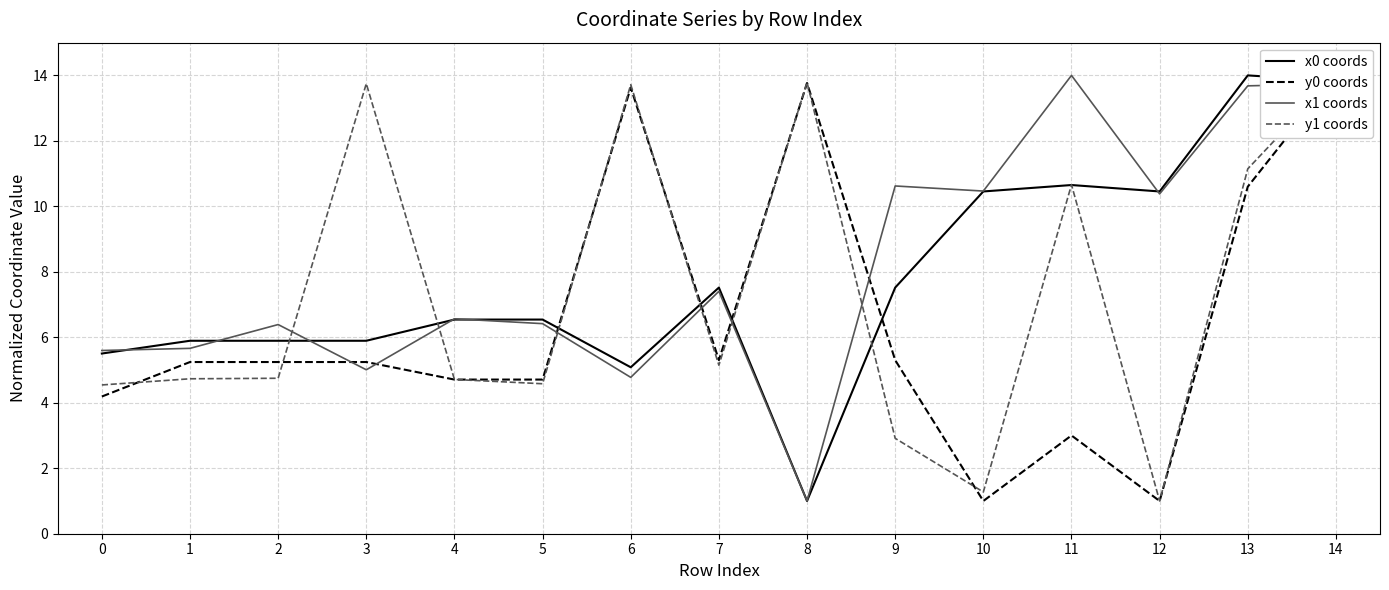

In y1 coords, how many points are higher than both neighbors (excluding endpoints)?

4